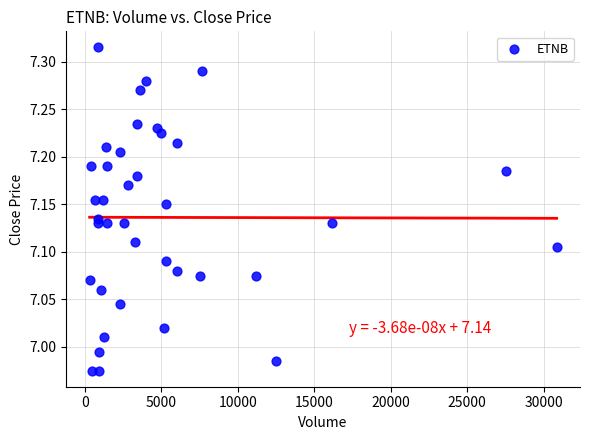

What is the range of Y values (max minus min)?

0.3